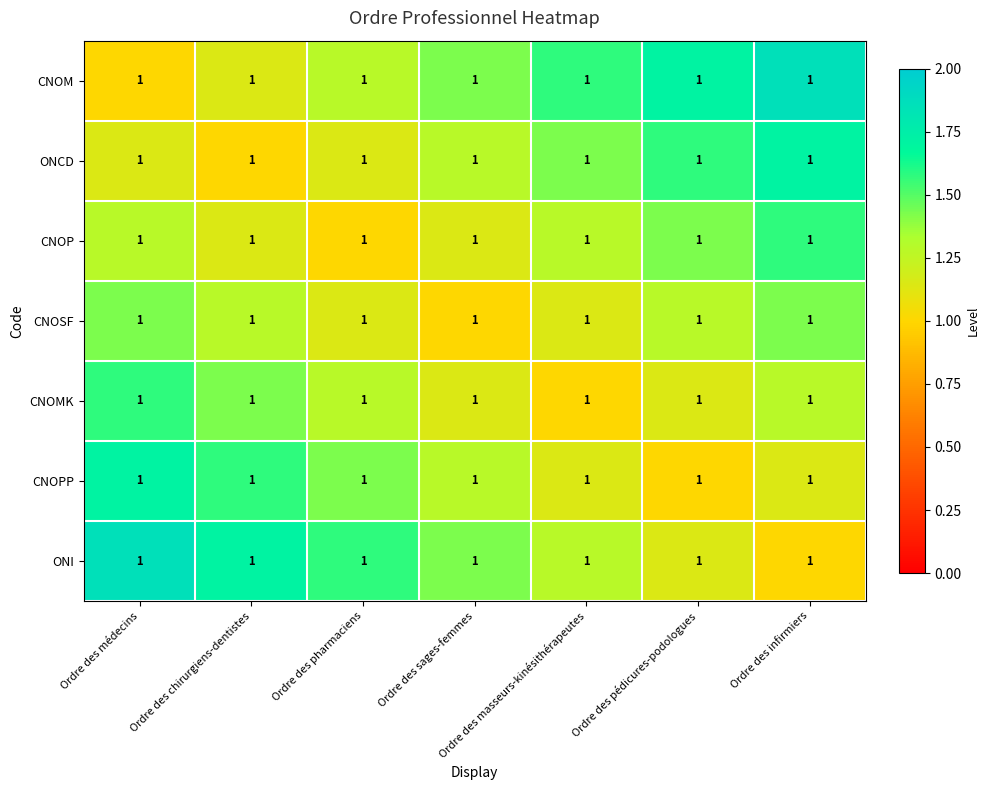

What is the approximate value of ONI at Ordre des sages-femmes?

1.4